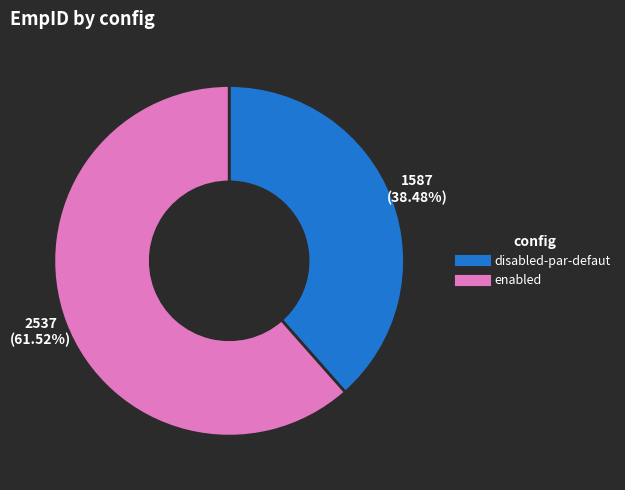

True or false: enabled accounts for 62% of the total.

True